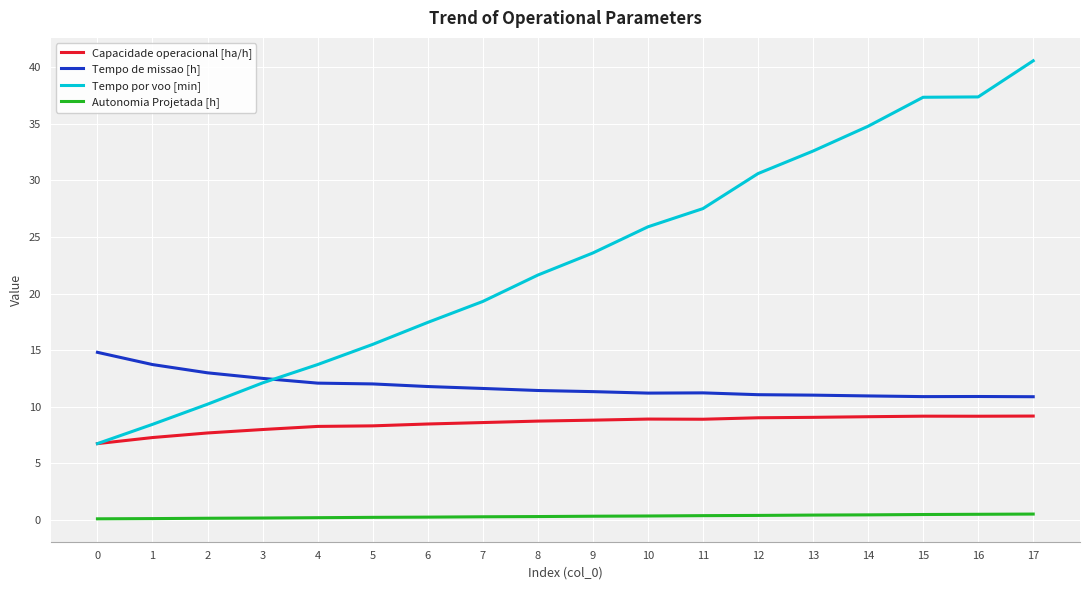

What is the sum of the Tempo de missao [h] values at 8 and 6?

23.2